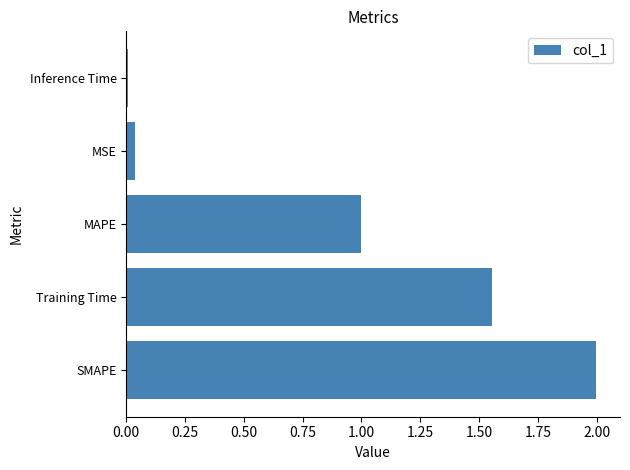

What is the average value?

0.9